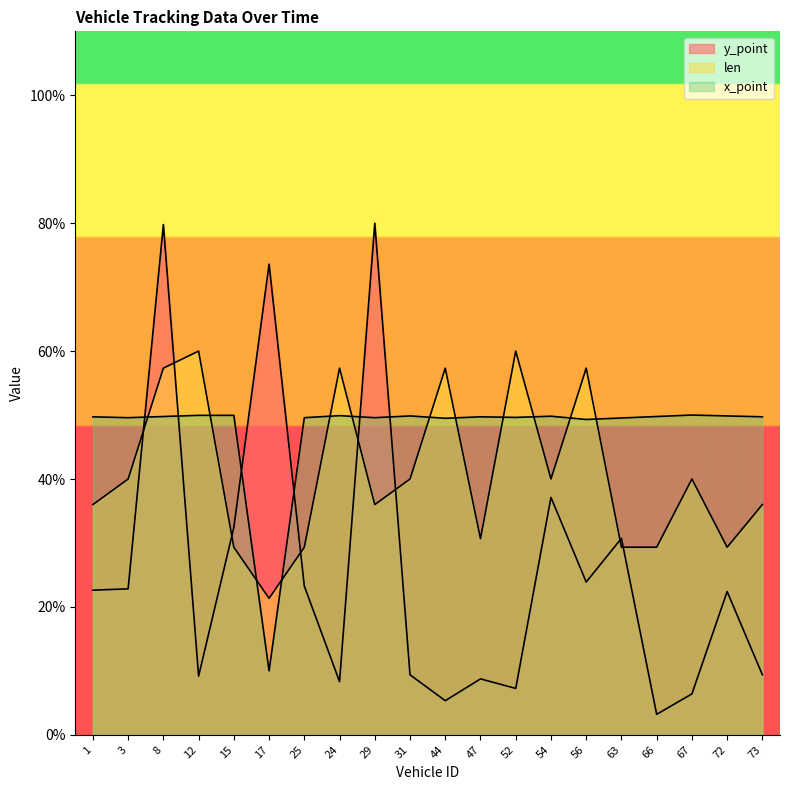

True or false: y_point has a value of 8.7 at 47.

True